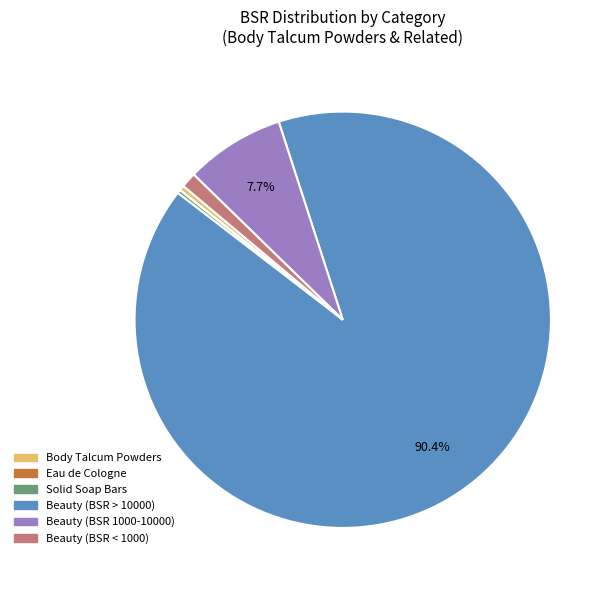

Which category has the biggest portion of the pie?

Beauty (BSR > 10000)